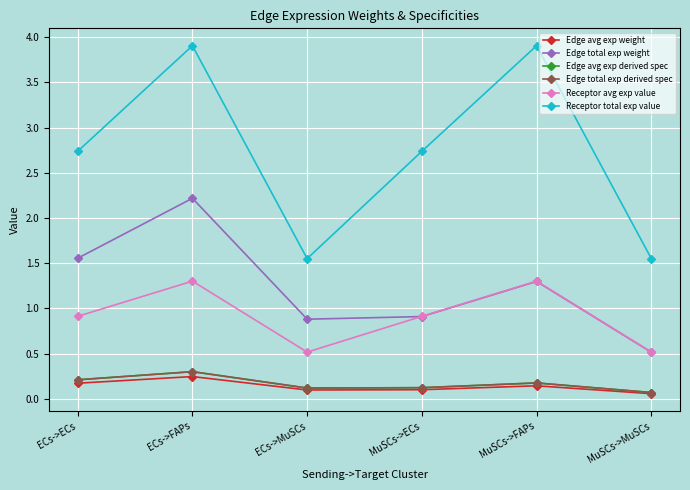

Does the chart have visible grid lines?

Yes